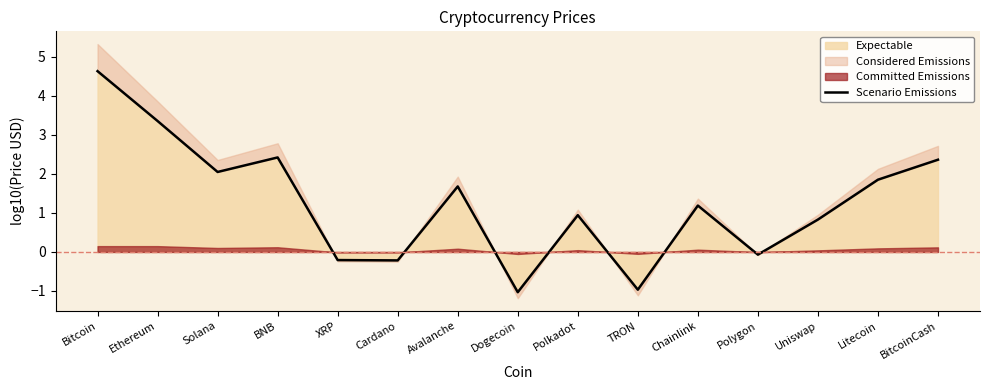

What is the maximum value shown in the chart?

4.6